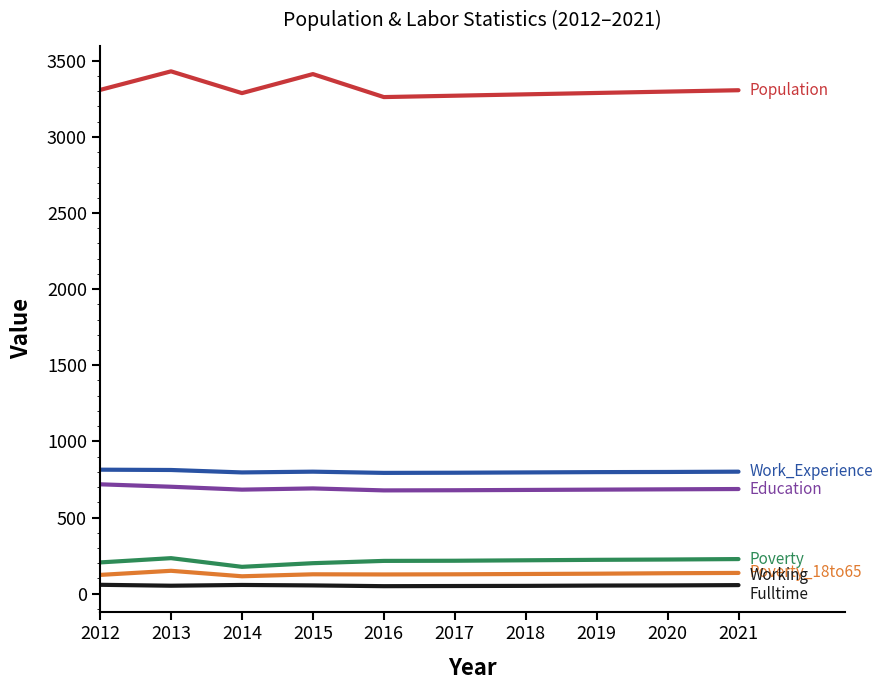

What is the greatest value displayed?

3430